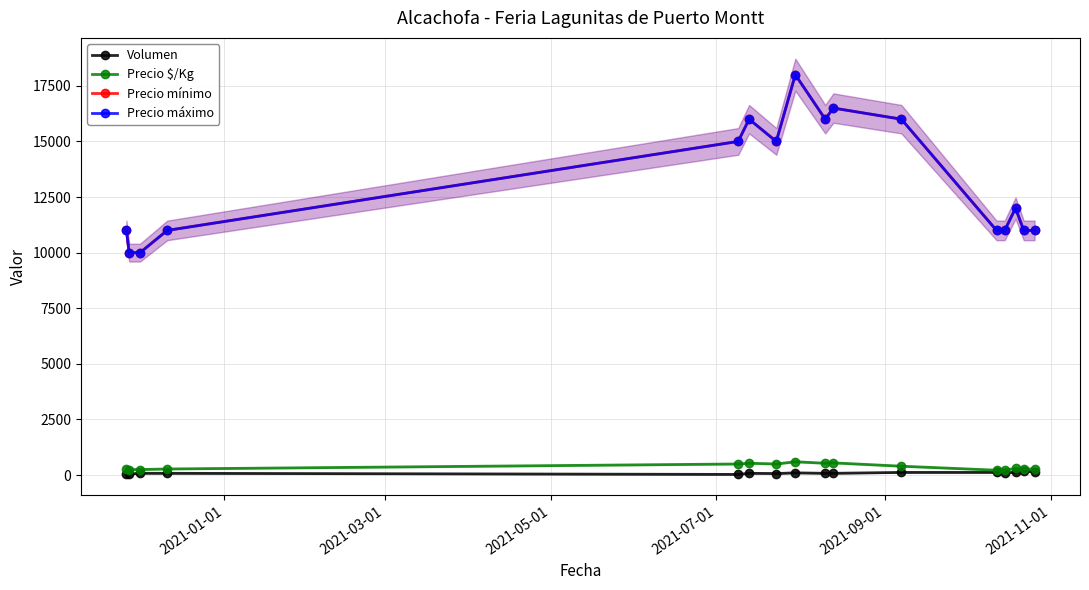

True or false: Precio mínimo has more than 2 interior local peaks.

True